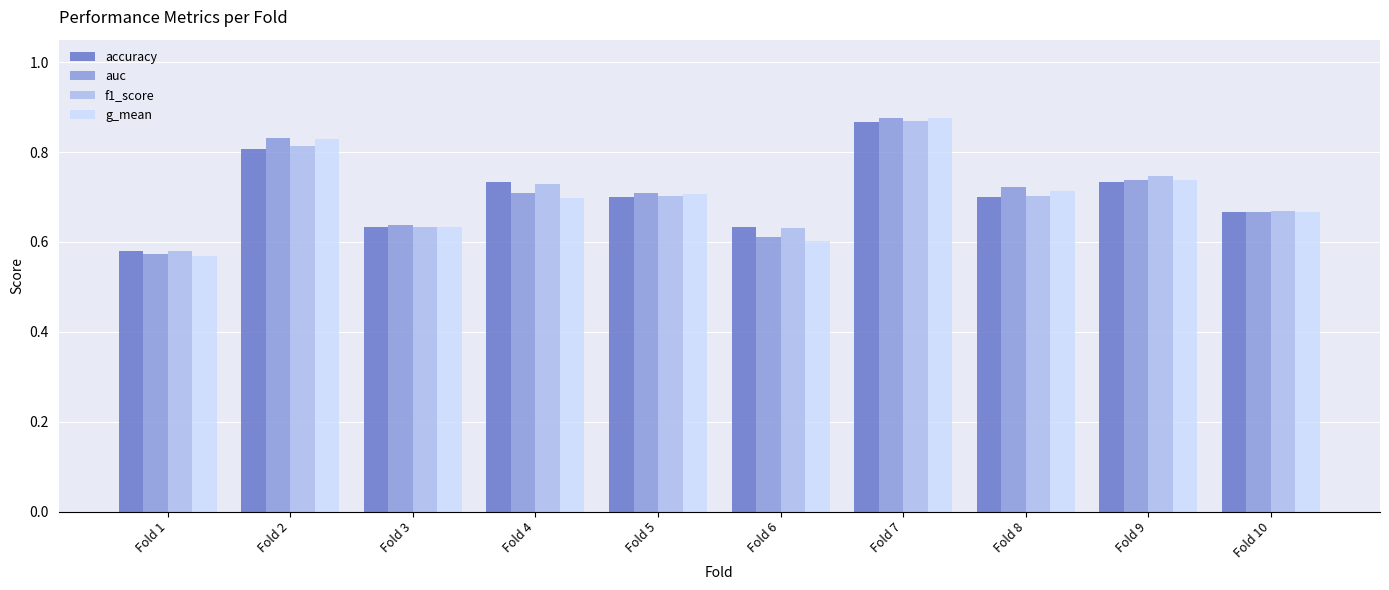

What is the sum of the f1_score values at Fold 6 and Fold 10?

1.3